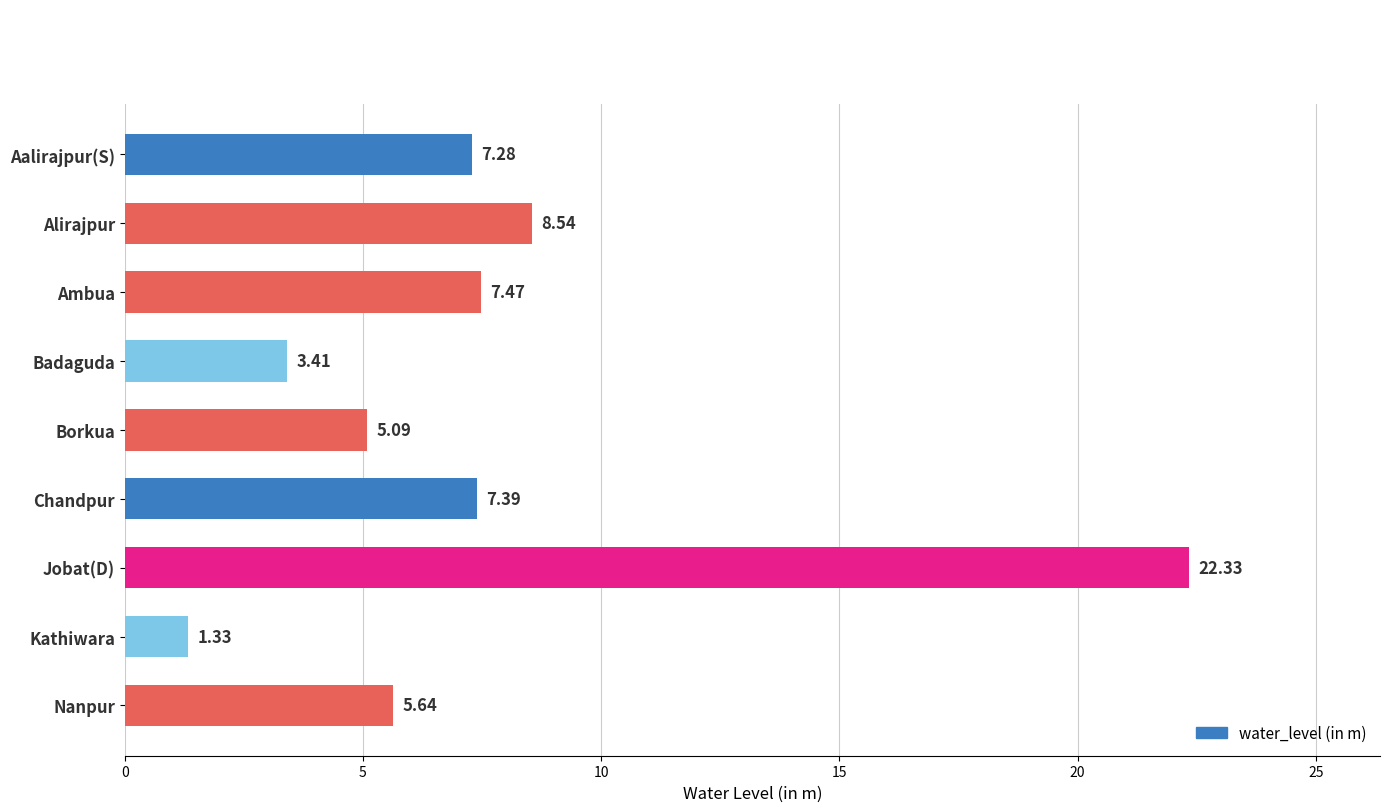

What is the label of the 4th bar from the bottom?

Chandpur